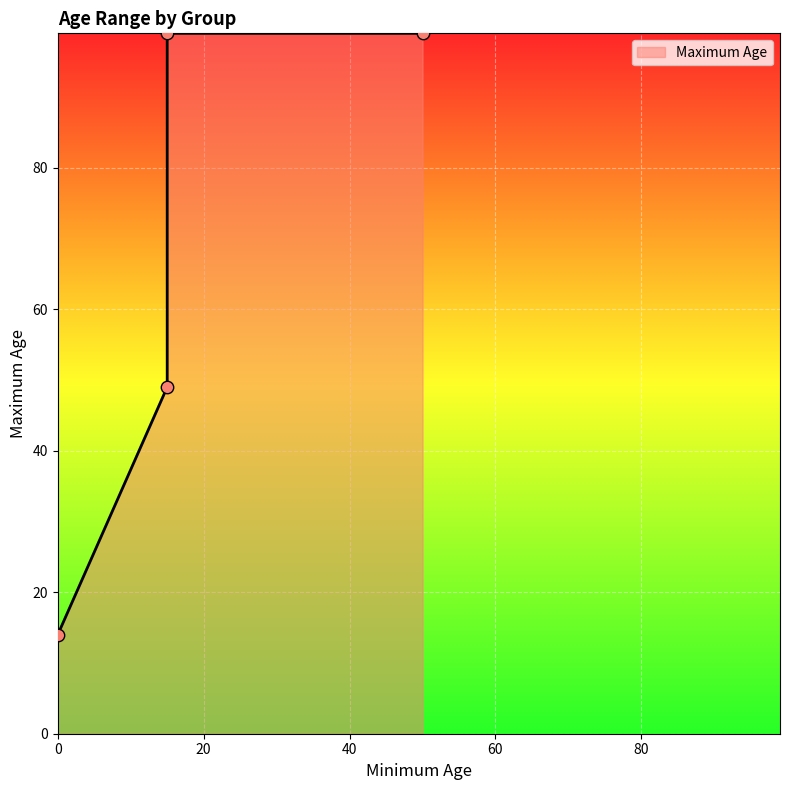

What is the ratio of the value at Adults 15-49 to the value at Prisoners?

0.5